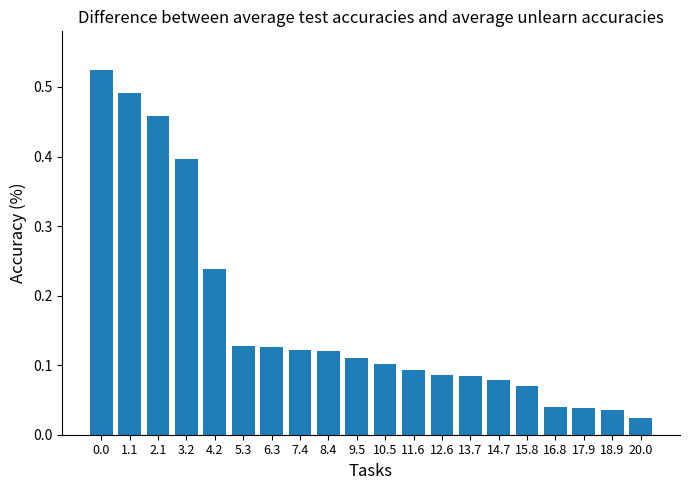

Is it true that the value at 16.8 is 0.1?

False